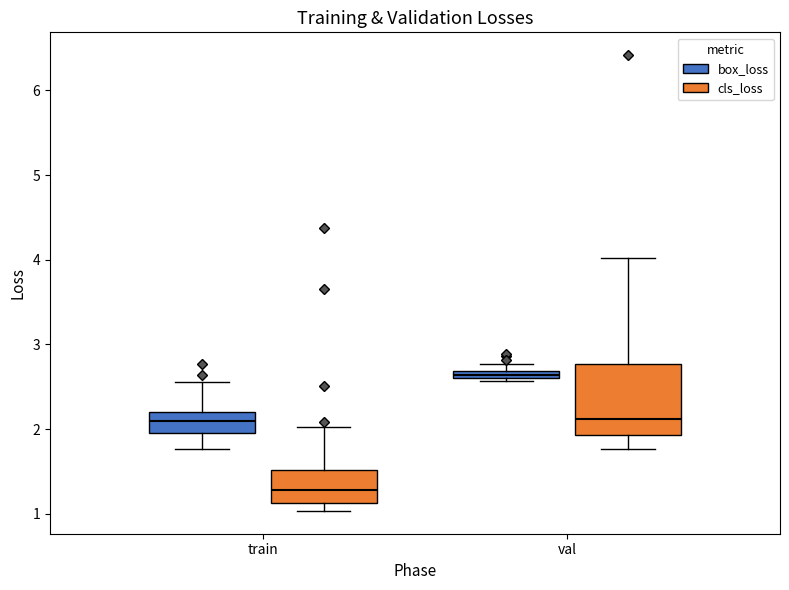

Where does the lower whisker of the box for val (cls_loss) end on the y-axis? The values are not printed on the chart, so give them approximately, as read against the axis.

1.8